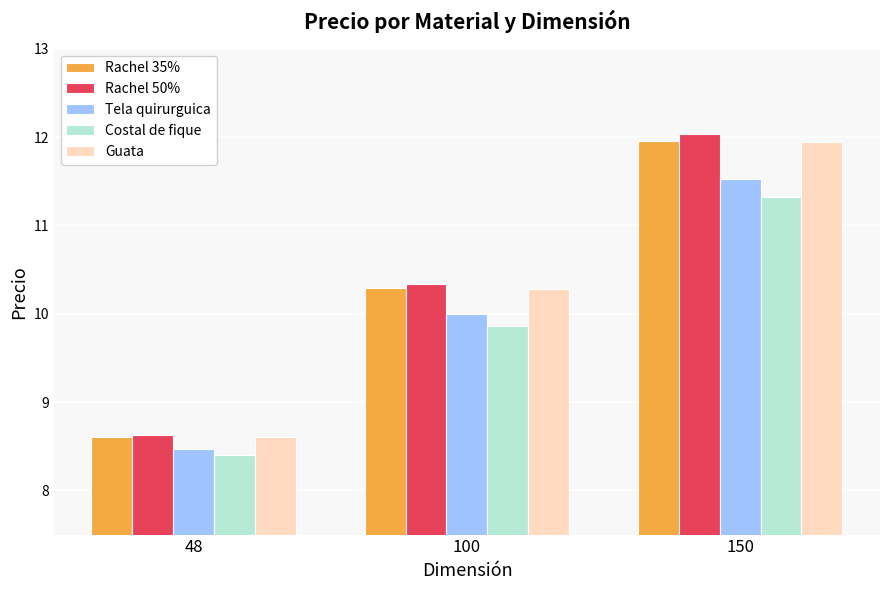

At which label does Costal de fique reach its peak?

150